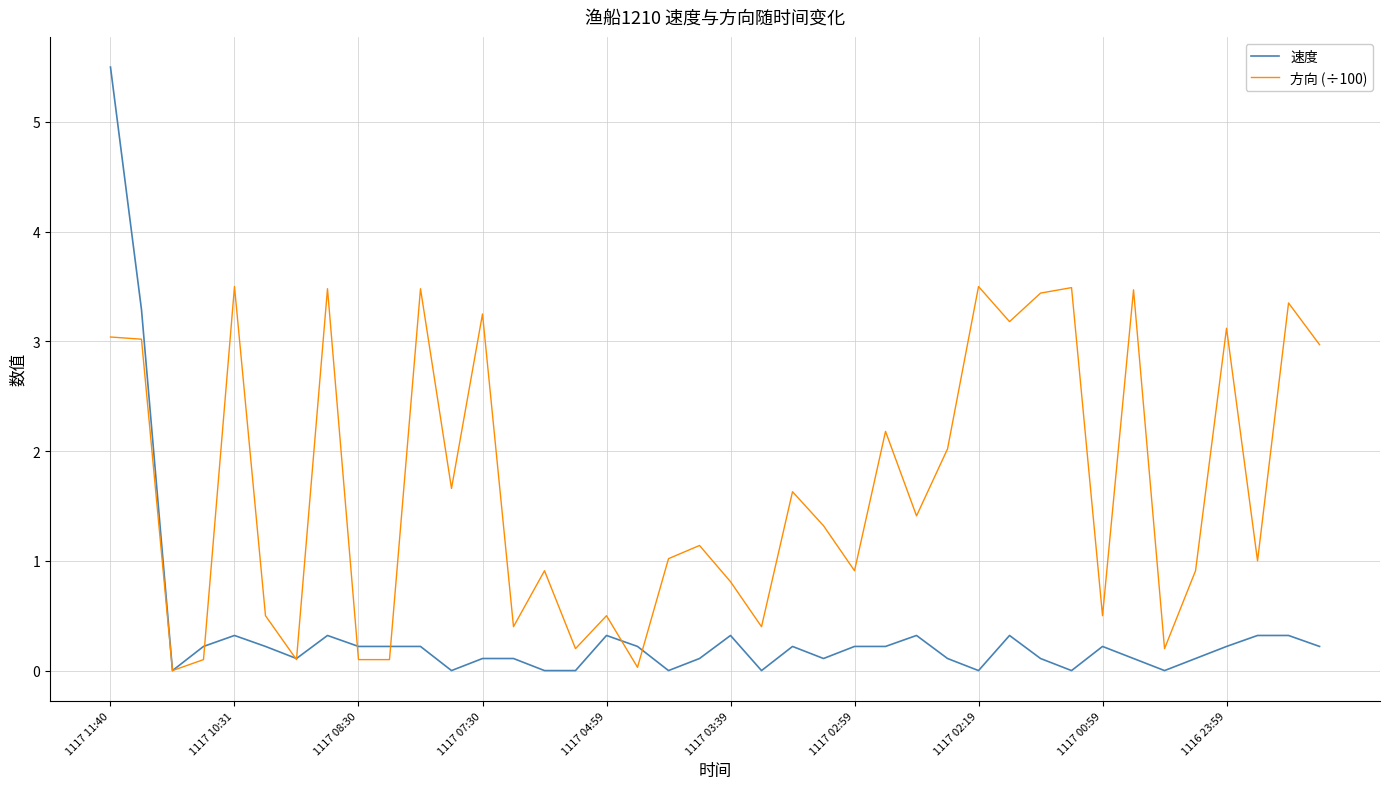

What is the difference between the second highest and second lowest values in the 速度 series?

3.3